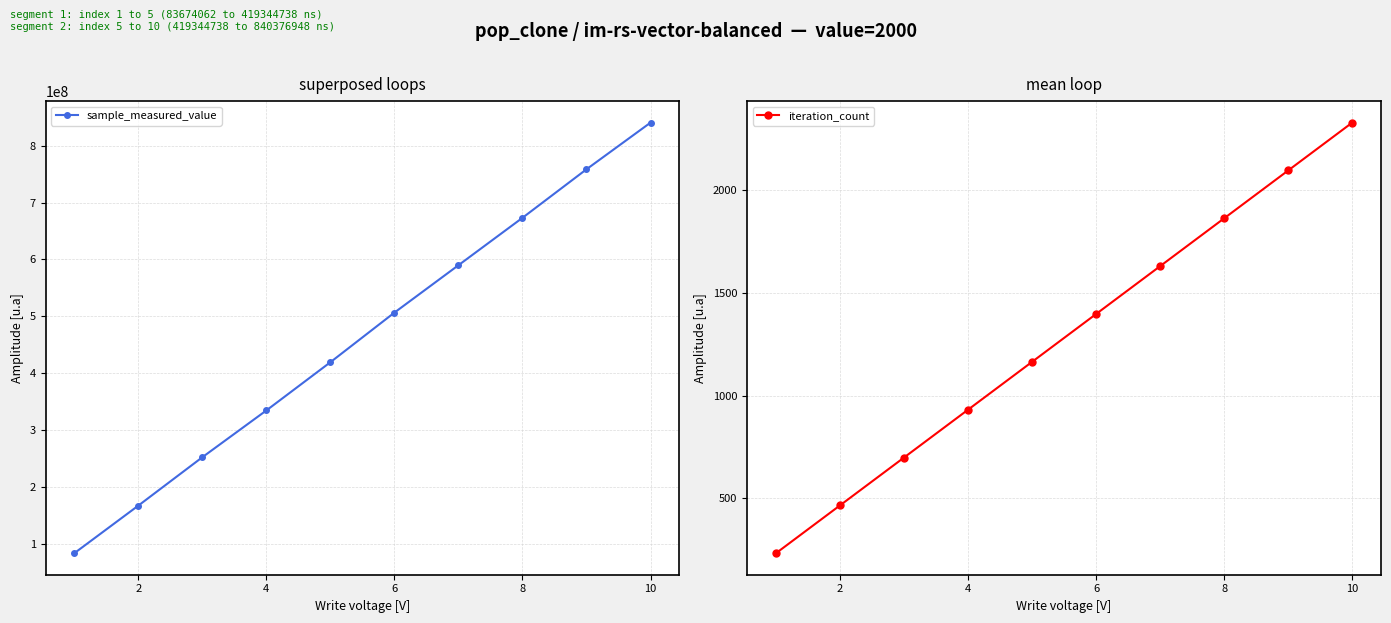

What is the difference between the iteration_count values at 6 and 10?

932